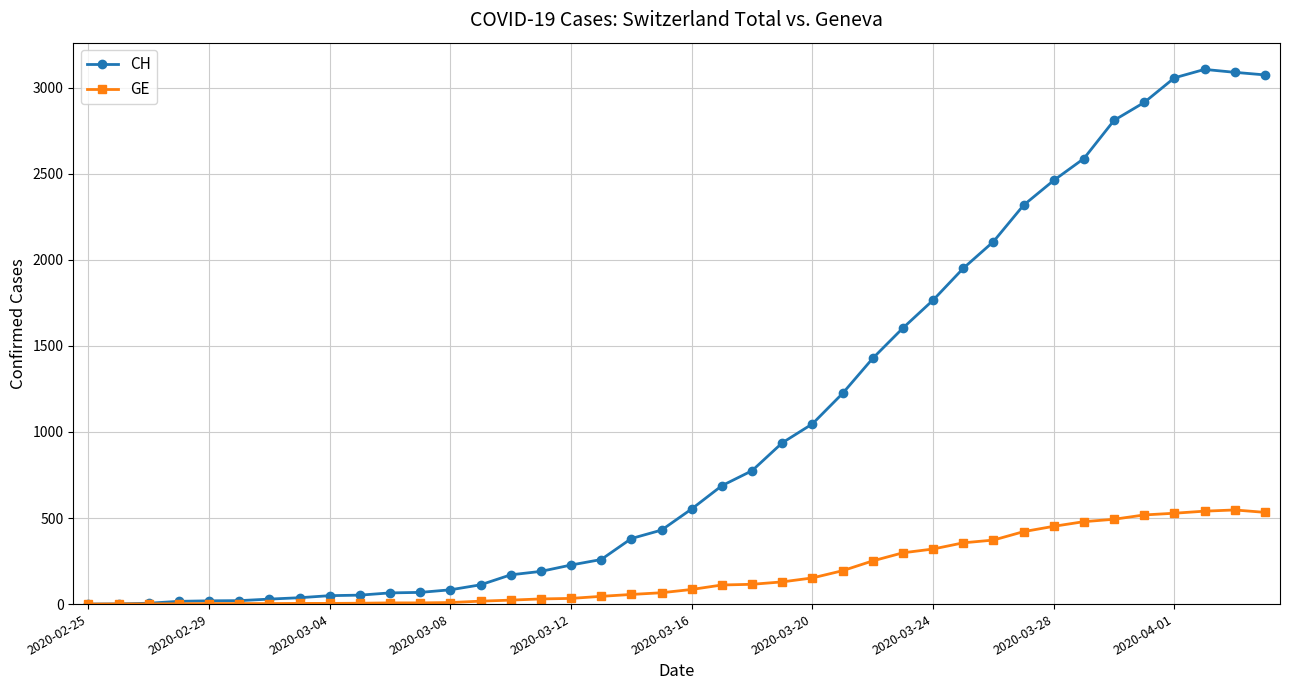

Which series has the largest total across all categories?

CH